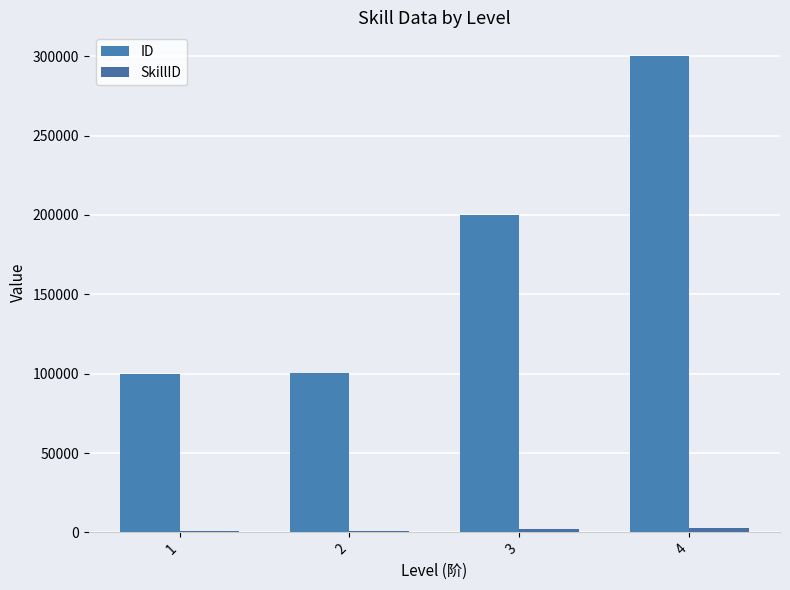

How many data points in ID are less than 200101?

2